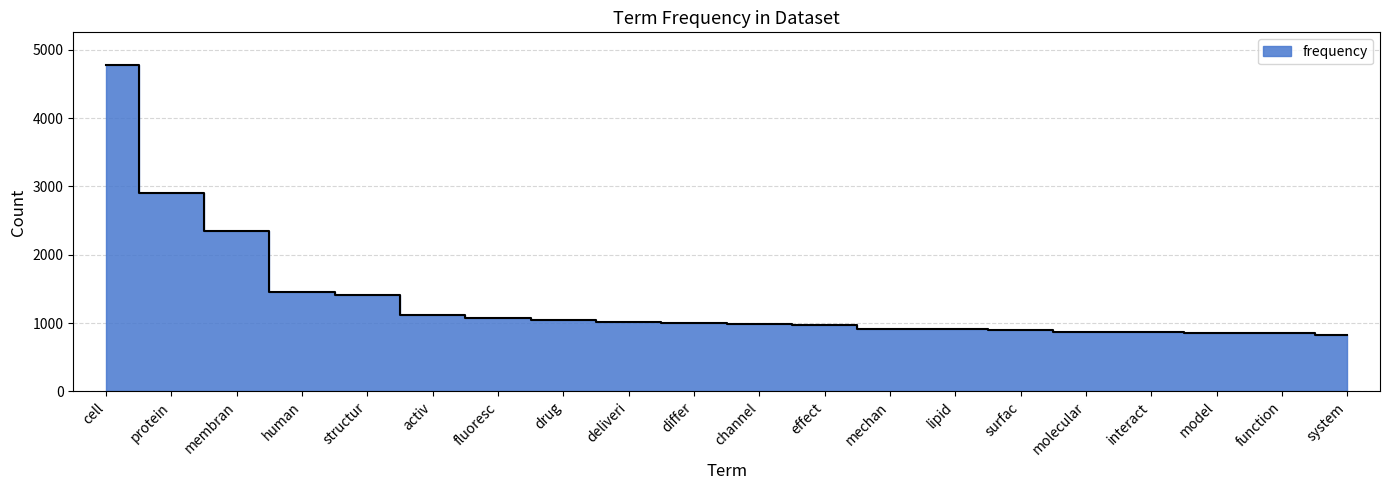

What is the difference between the second highest and minimum values?

2076